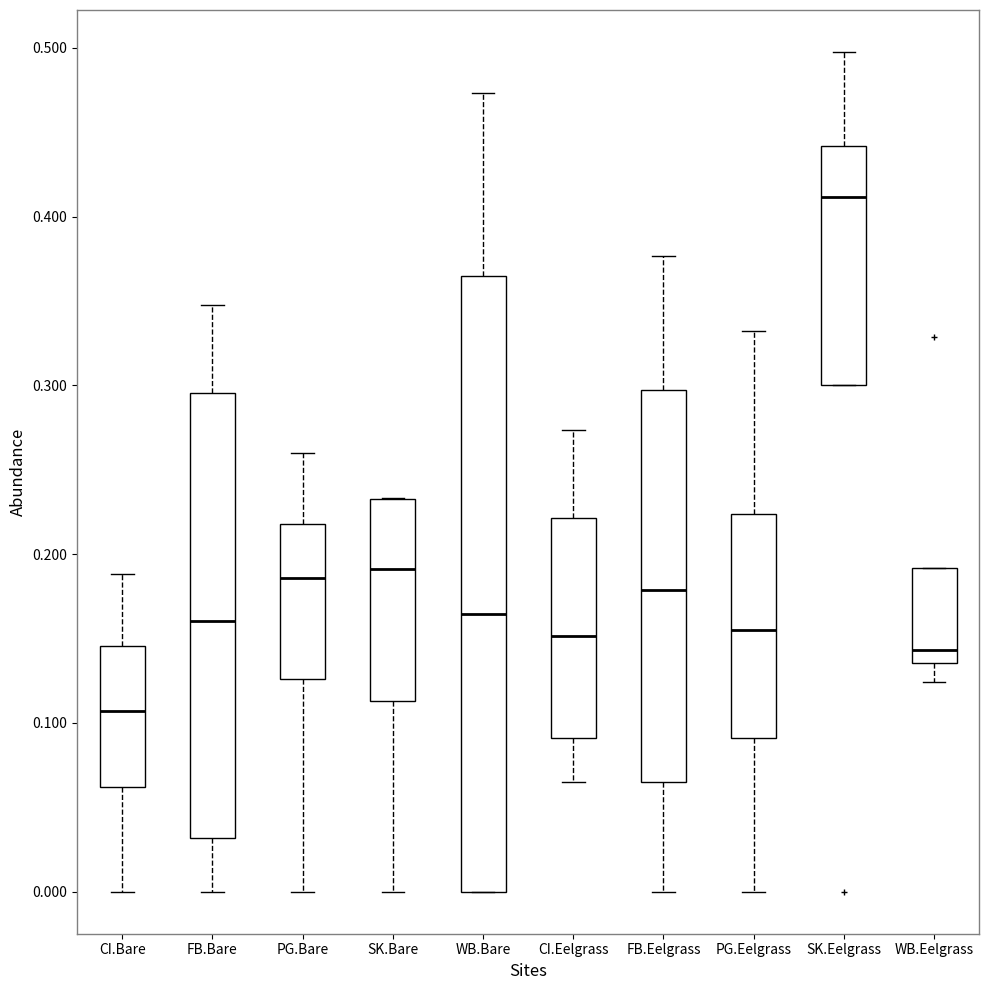

Reading left to right, read every box against the y-axis: the position of its median line, the range the box covers, and the ends of its whiskers. The values are not printed on the chart, so give them approximately, as read against the axis.

CI.Bare: median 0.11, box 0.06 to 0.15, whiskers 0.00 to 0.19
FB.Bare: median 0.16, box 0.03 to 0.30, whiskers 0.00 to 0.35
PG.Bare: median 0.19, box 0.13 to 0.22, whiskers 0.00 to 0.26
SK.Bare: median 0.19, box 0.11 to 0.23, whiskers 0.00 to 0.23
WB.Bare: median 0.16, box 0.00 to 0.36, whiskers 0.00 to 0.47
CI.Eelgrass: median 0.15, box 0.09 to 0.22, whiskers 0.06 to 0.27
FB.Eelgrass: median 0.18, box 0.06 to 0.30, whiskers 0.00 to 0.38
PG.Eelgrass: median 0.15, box 0.09 to 0.22, whiskers 0.00 to 0.33
SK.Eelgrass: median 0.41, box 0.30 to 0.44, whiskers 0.30 to 0.50
WB.Eelgrass: median 0.14 (just above the box's lower edge), box 0.14 to 0.19, whiskers 0.12 to 0.19